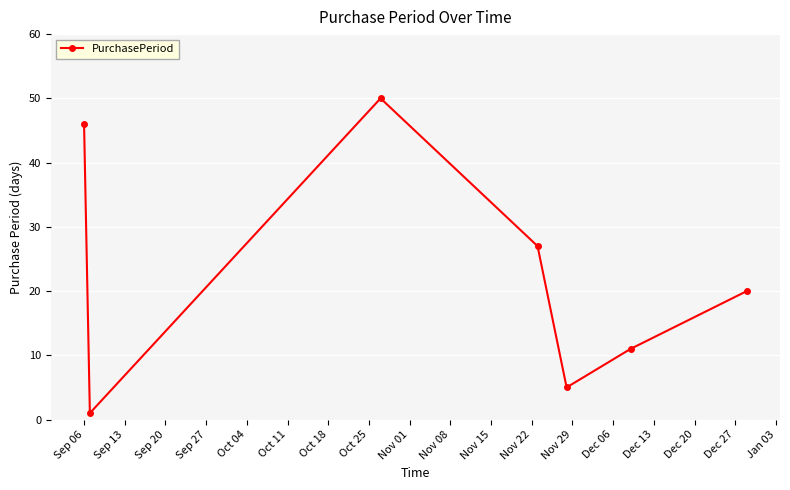

Is this an area chart (filled region under the line)?

No